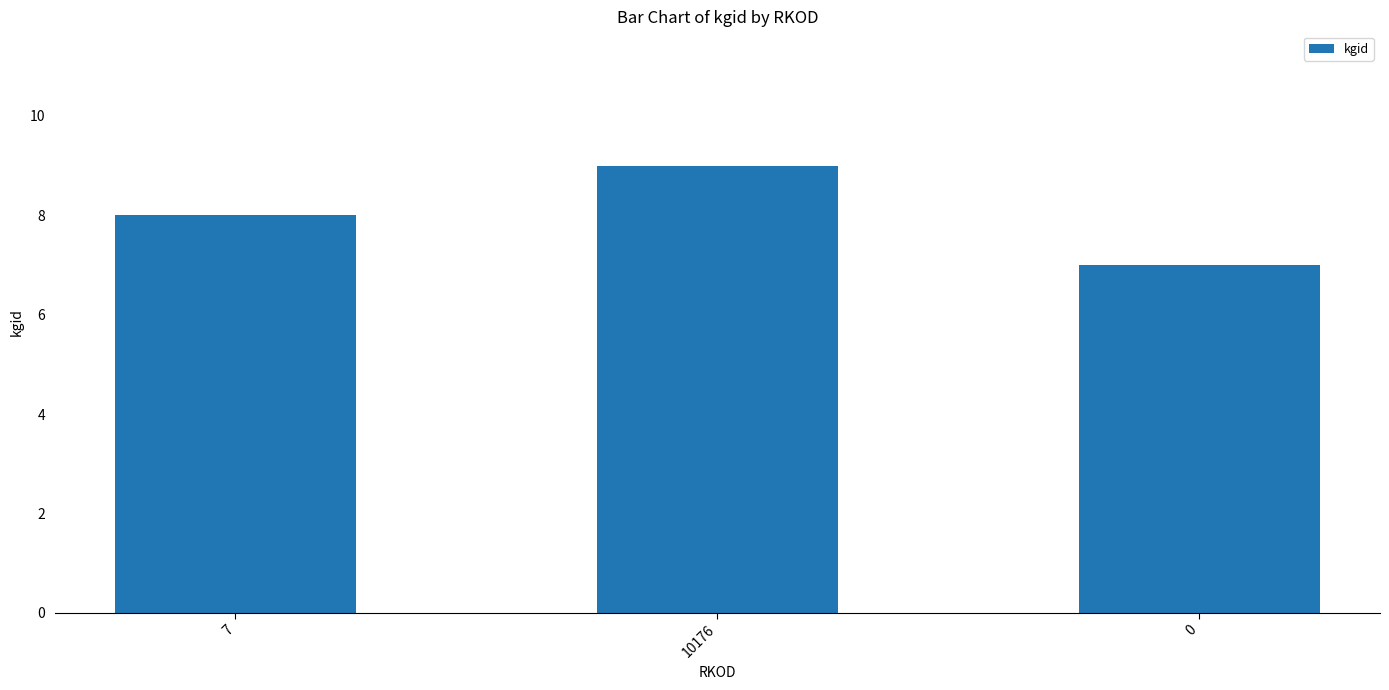

Rank the categories by value from lowest to highest.

0, 7, 10176